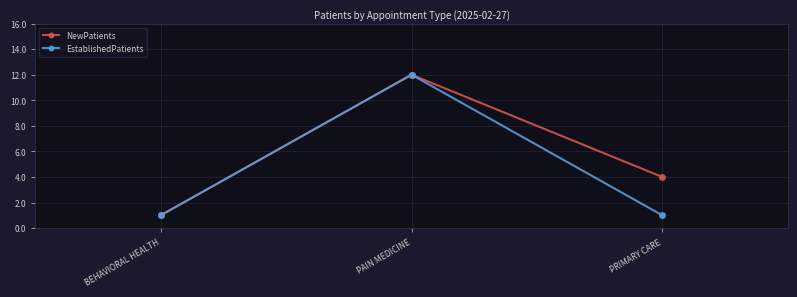

What is the total value across all series at PRIMARY CARE?

5